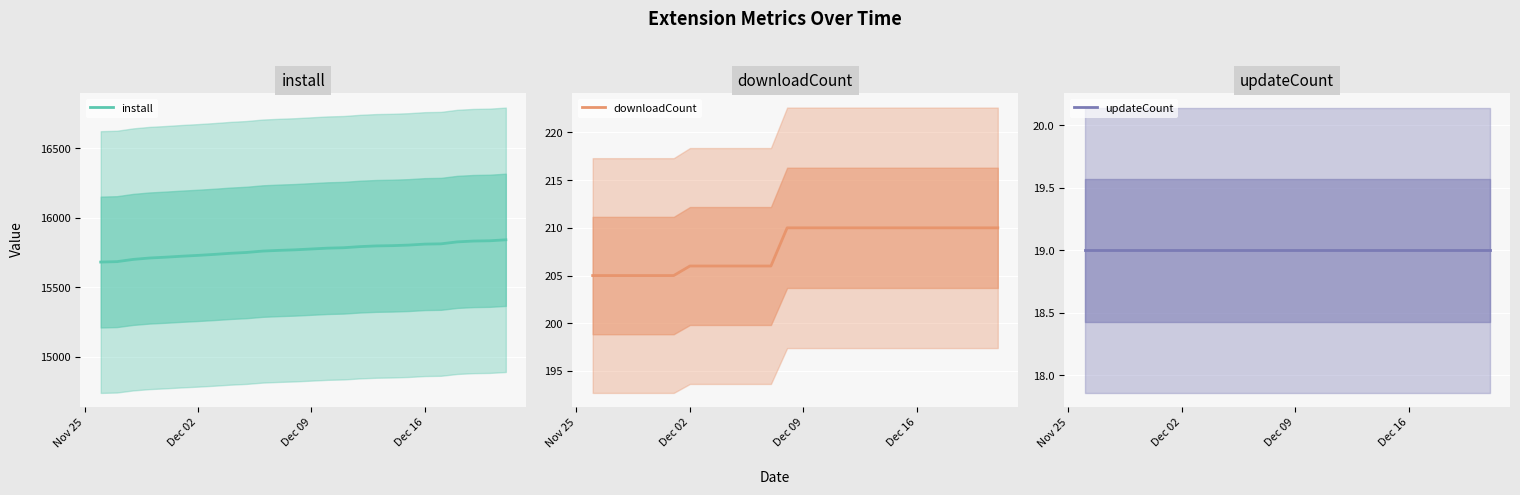

What is the value of the install point at the 23rd from the left?

15827